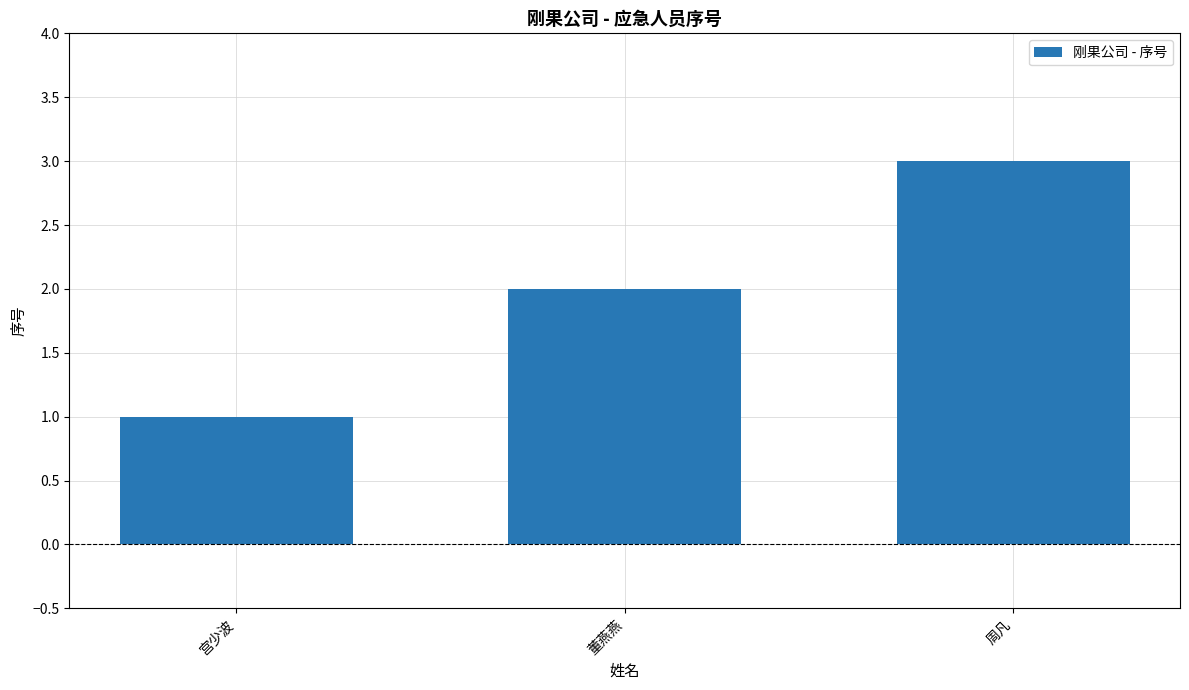

Count the values in the range 1 to 3.

3